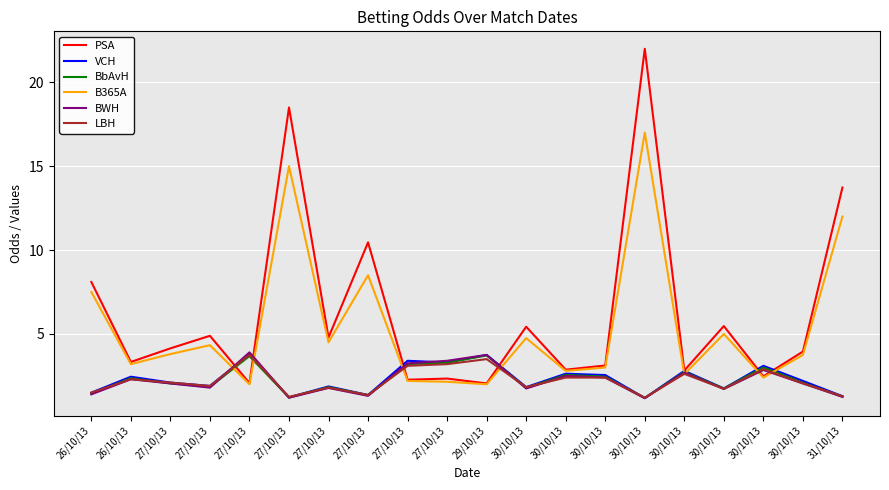

What value does the BbAvH series have at 30/10/13?

1.8